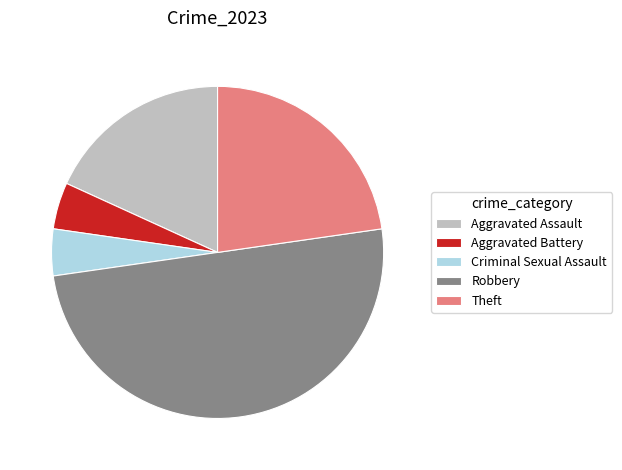

How many segments does this pie chart have?

5